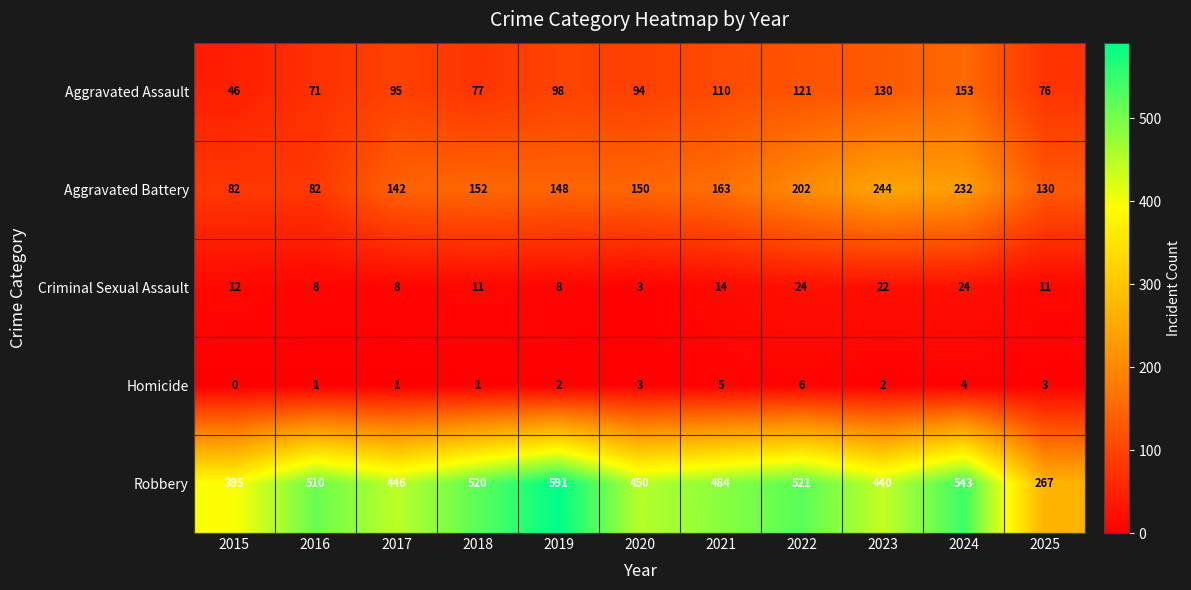

What value does the Robbery series have at 2022, to the nearest 50?

500